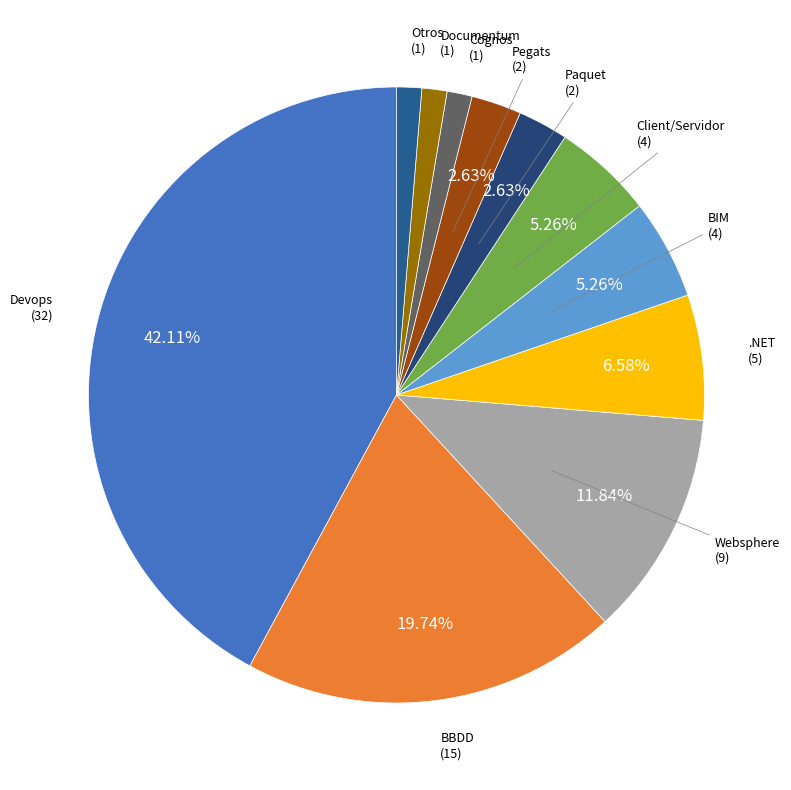

Rank the categories by value from lowest to highest.

Cognos, Documentum, Otros, Paquet, Pegats, BIM, Client/Servidor, .NET, Websphere, BBDD, Devops